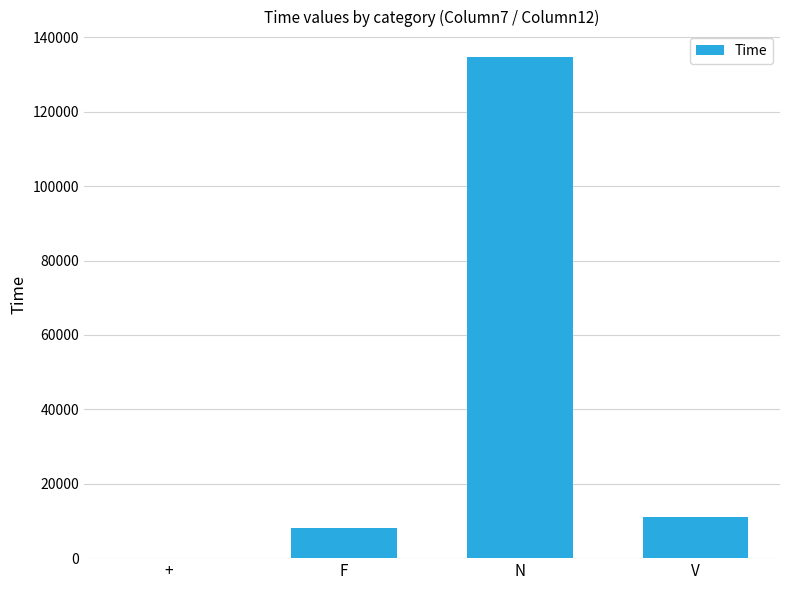

Which has a higher value, V or N?

N